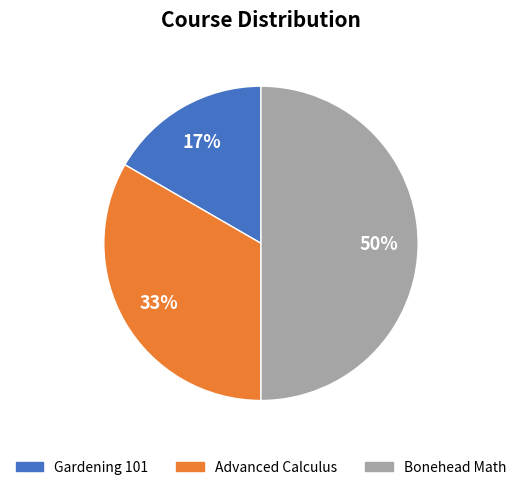

Does Gardening 101 represent more than half of the total?

No